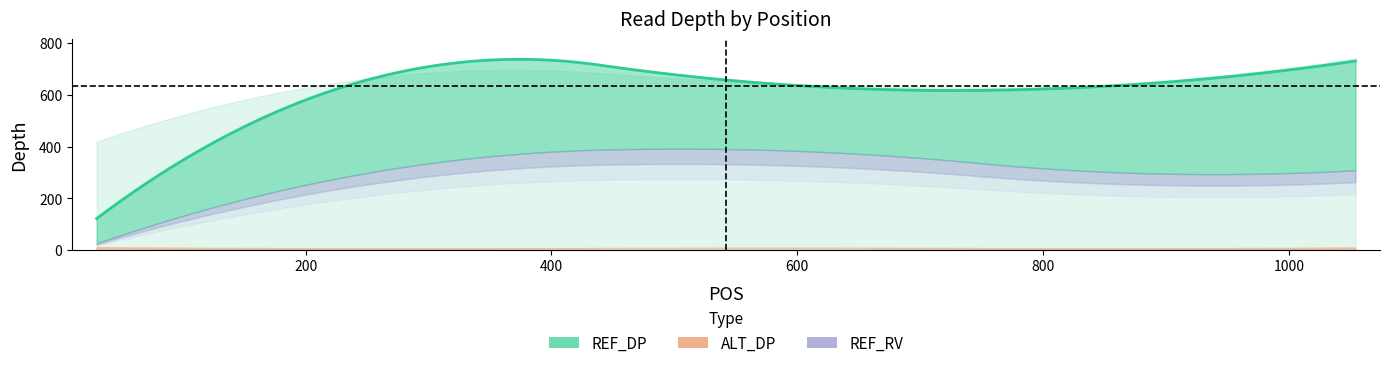

Reading right to left, what are all the values shown in this chart?

REF_DP: 731	636	628	654	122
ALT_DP: 10	7	9	7	11
REF_RV: 309	301	377	296	26
ALT_RV: 5	3	7	4	0
TOTAL_DP: 741	643	637	661	419